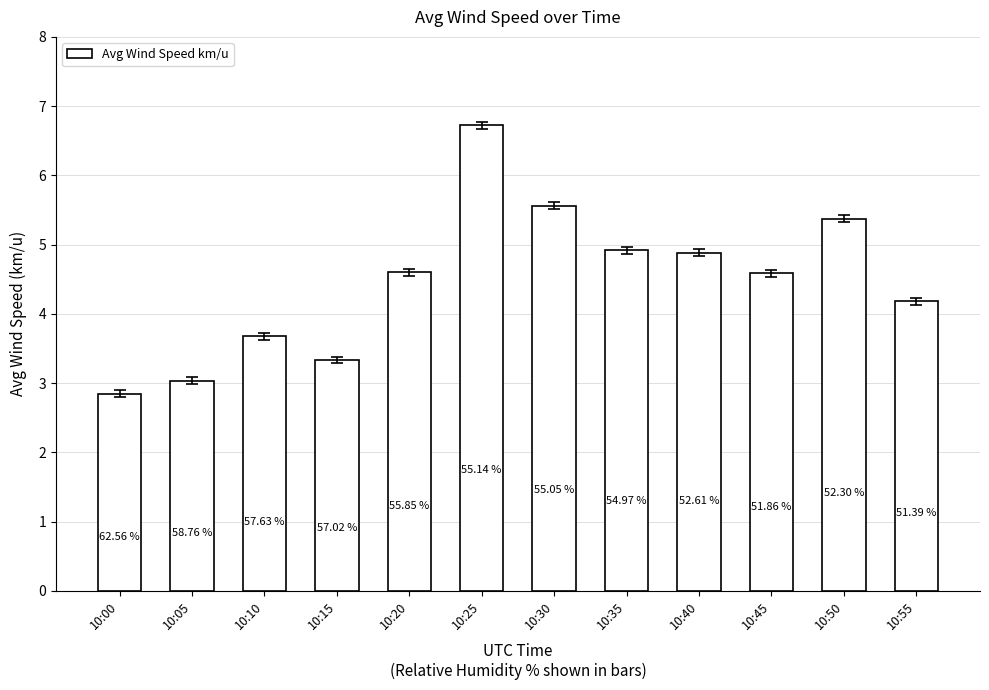

Are the bars horizontal?

No